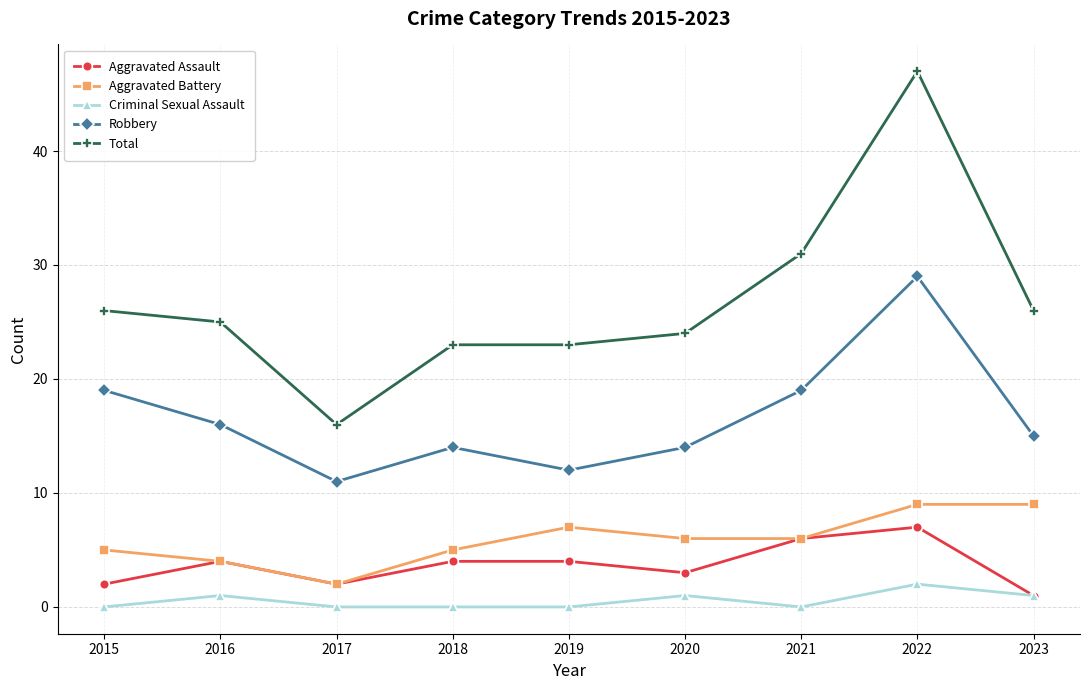

Is the value of Robbery at 2019 greater than the value of Total at 2022?

No